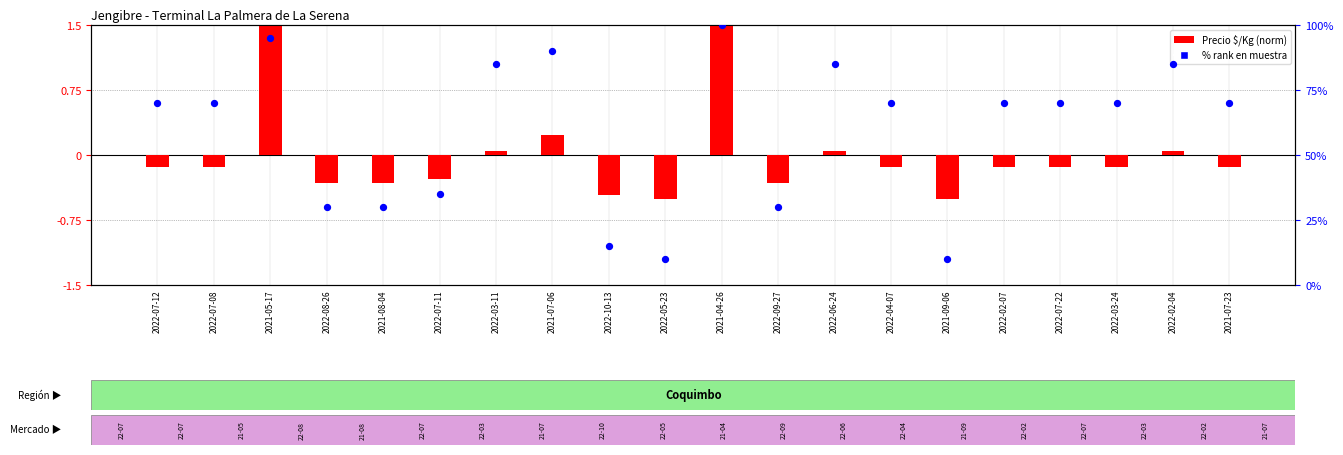

What is the total value across all series at 2022-04-07?

69.9